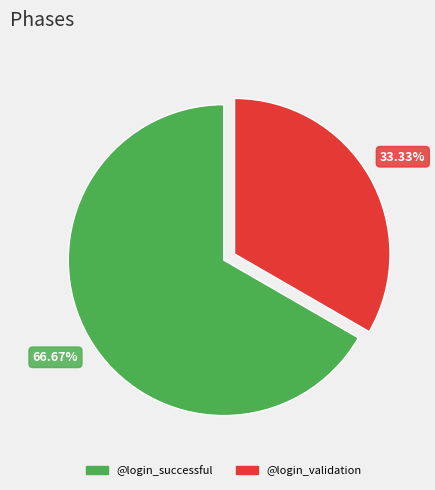

Rank the categories by value from highest to lowest.

@login_successful, @login_validation